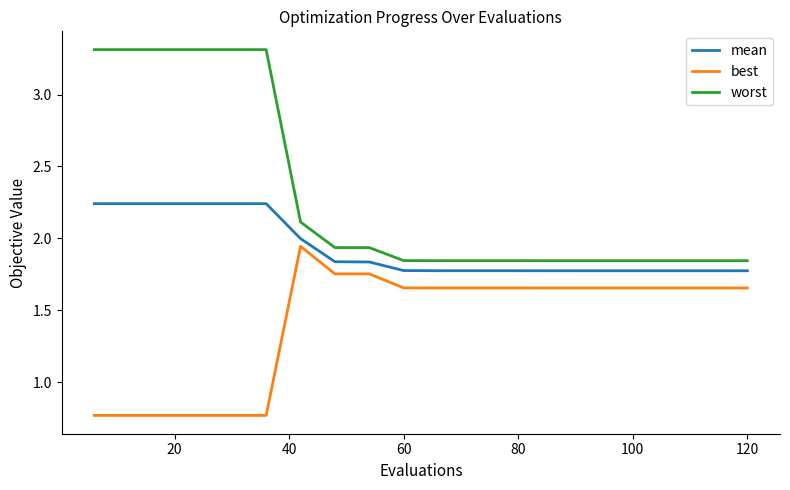

What is the difference between the maximum and second lowest values in the best series?

1.2